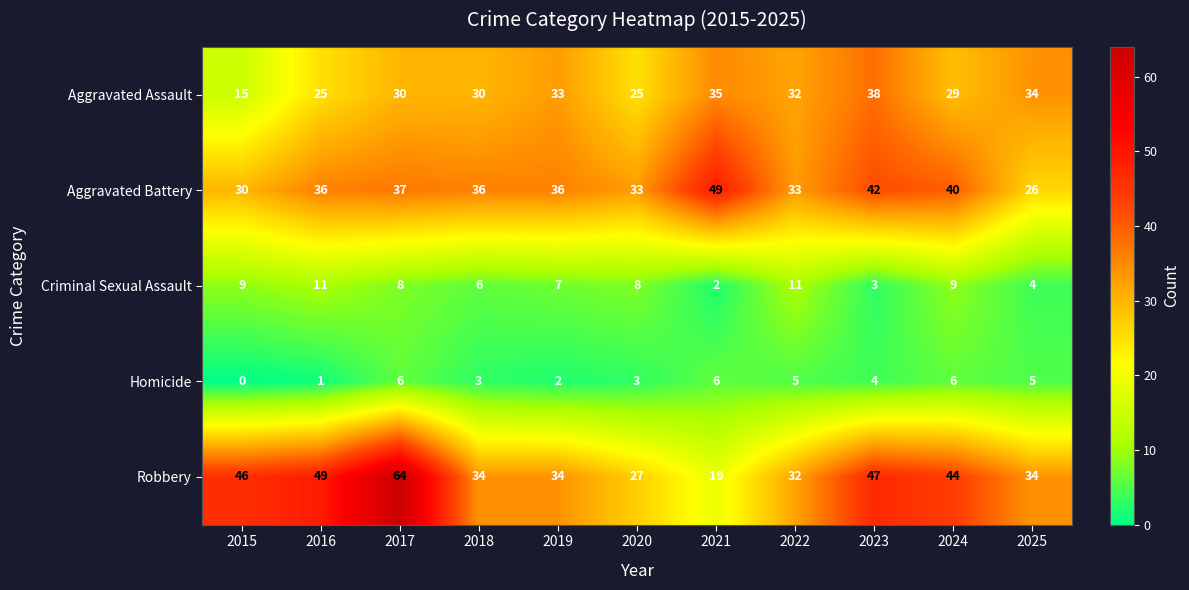

How many values in the Robbery series are below 34?

3